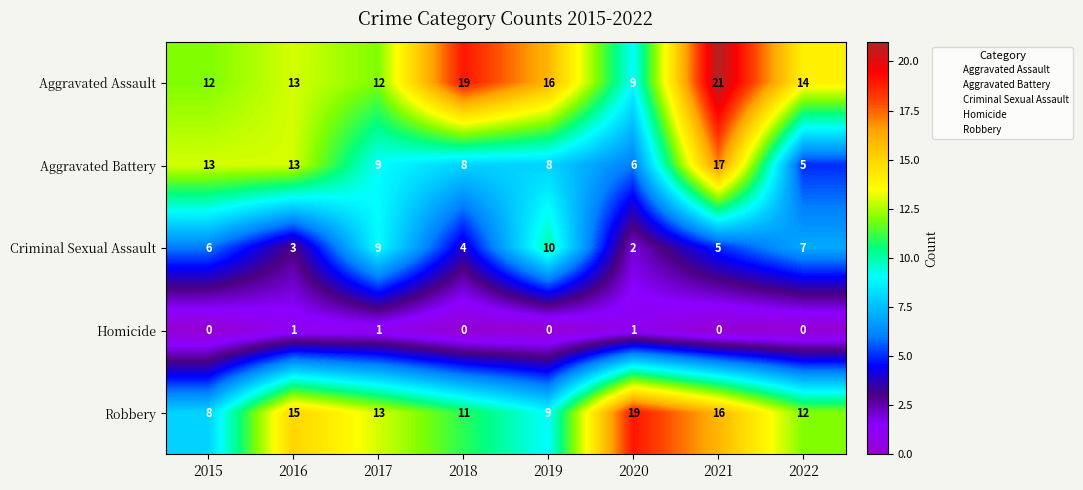

Read the Criminal Sexual Assault value at 2018.

4